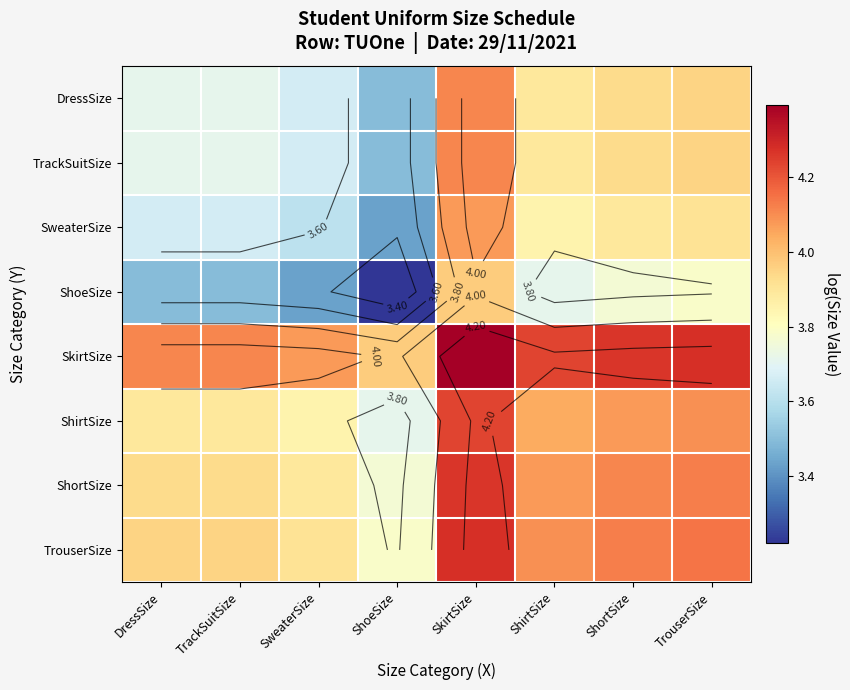

What is the maximum value shown in the chart?

4.4